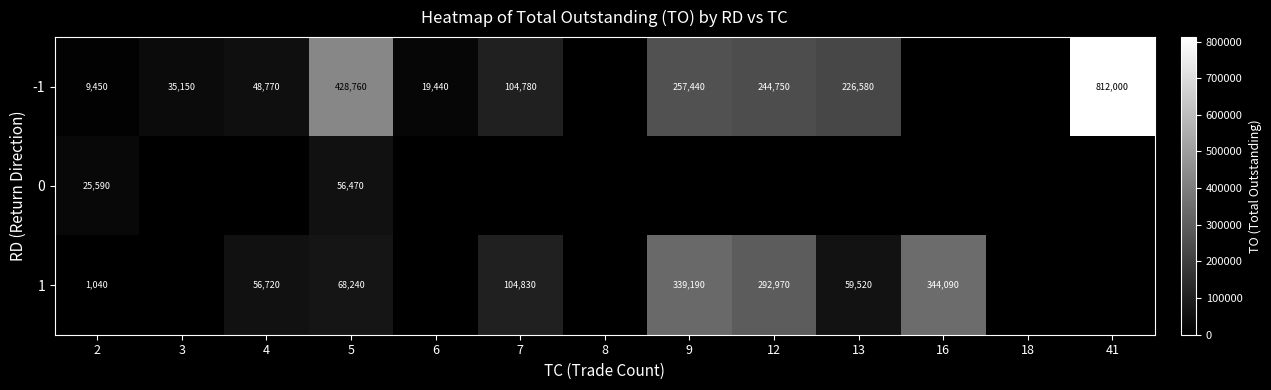

What is the difference between the -1 values at 6 and 5?

409320